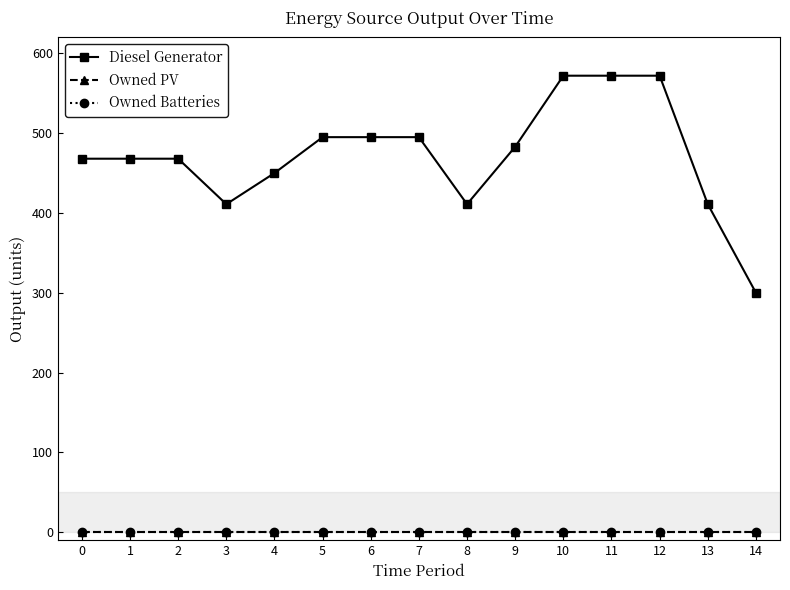

Is the value of Diesel Generator at 6 greater than the value of Owned PV at 0?

Yes